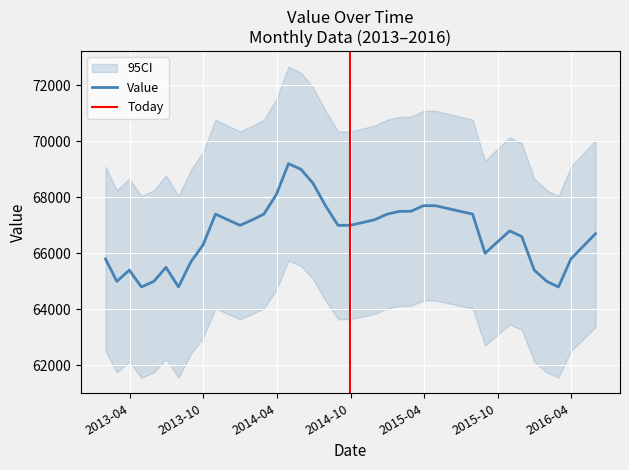

Where is the data nearest to the value 67000?

2013-12-31